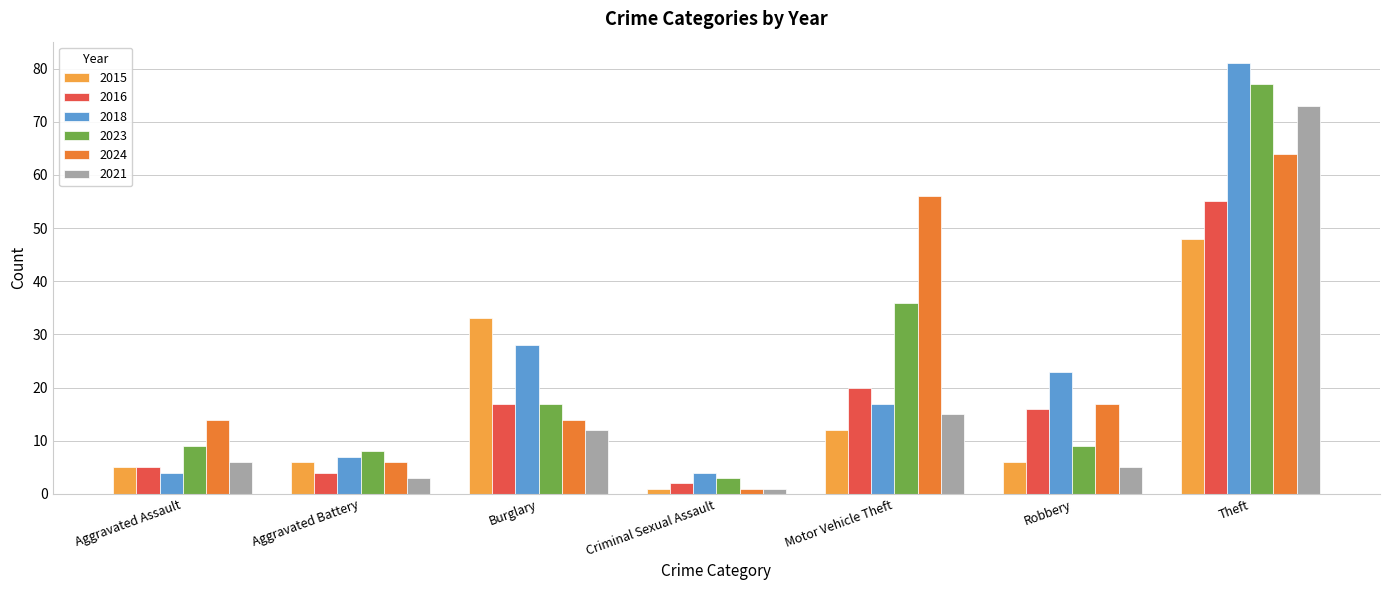

Is it true that 2018 equals 4 at Aggravated Battery?

False